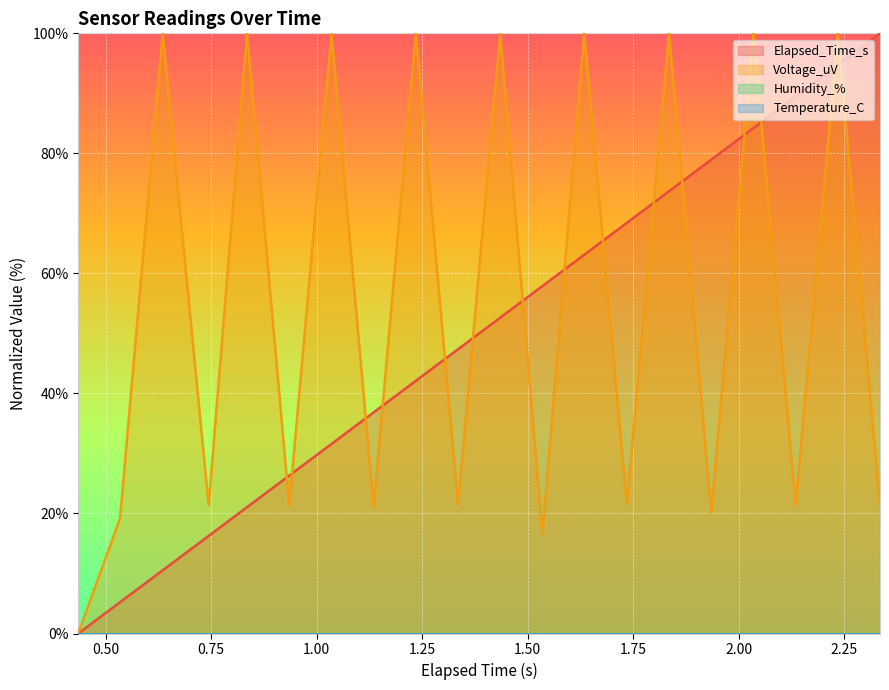

What position from the right is 1.335?

11